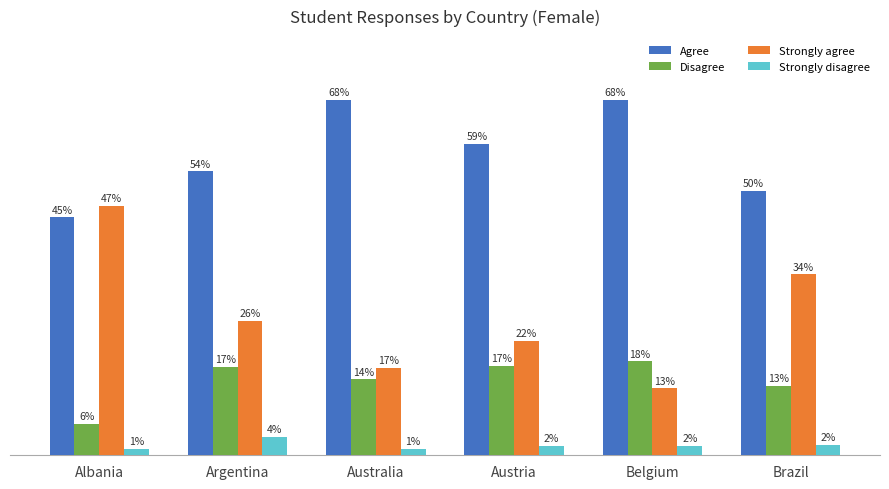

What are all the series names shown in the legend?

Agree, Disagree, Strongly agree, Strongly disagree